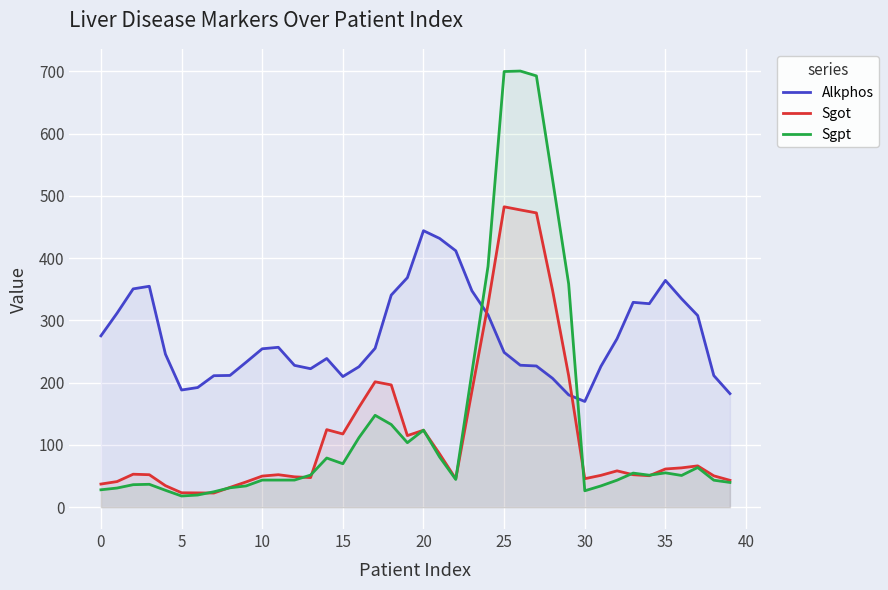

The Sgot series shows 52.2 at 11. True or false?

True